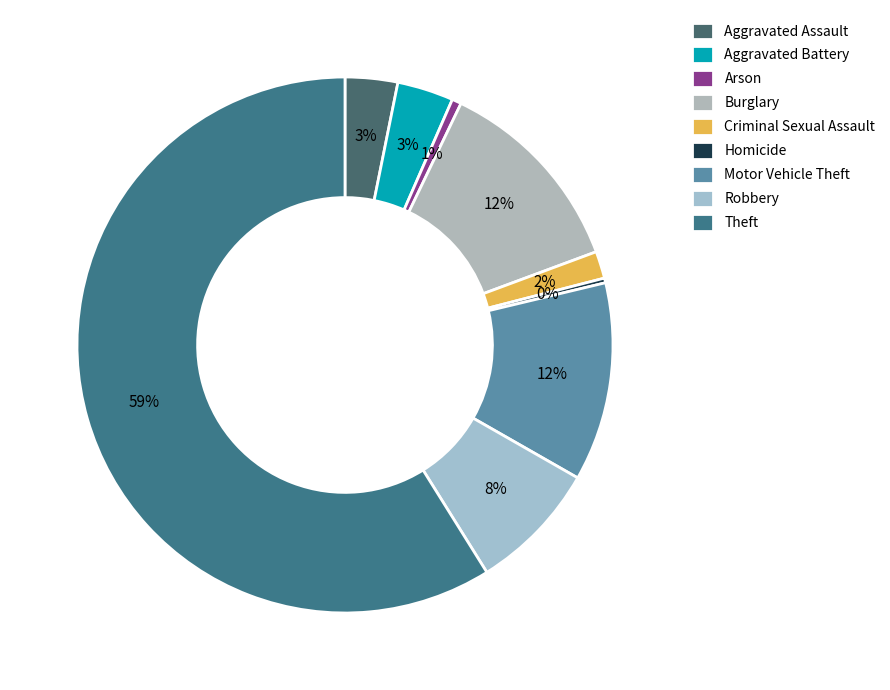

Which slice represents more than half of the pie?

Theft